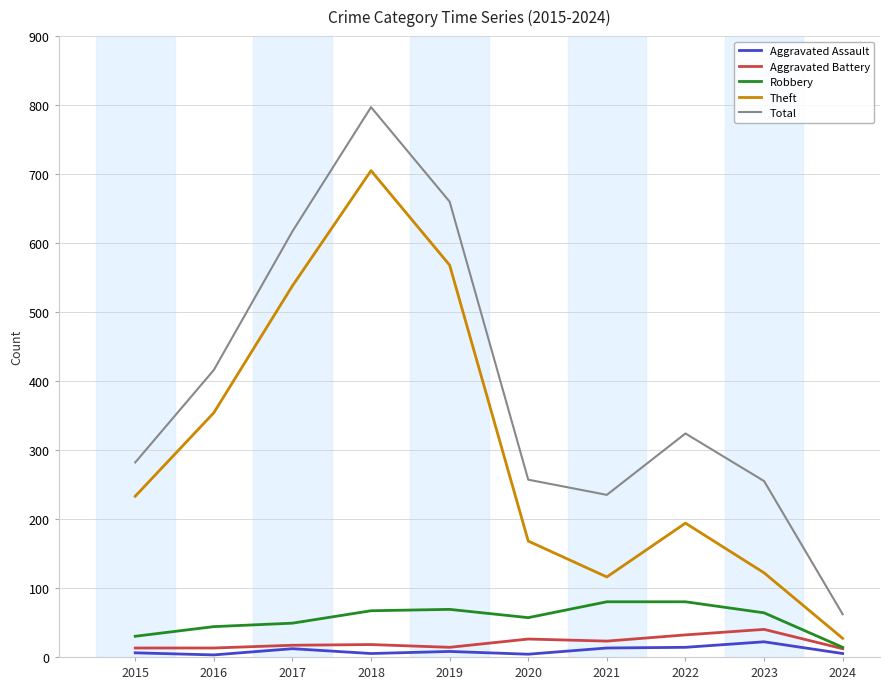

What are all the series names shown in the legend?

Aggravated Assault, Aggravated Battery, Robbery, Theft, Total